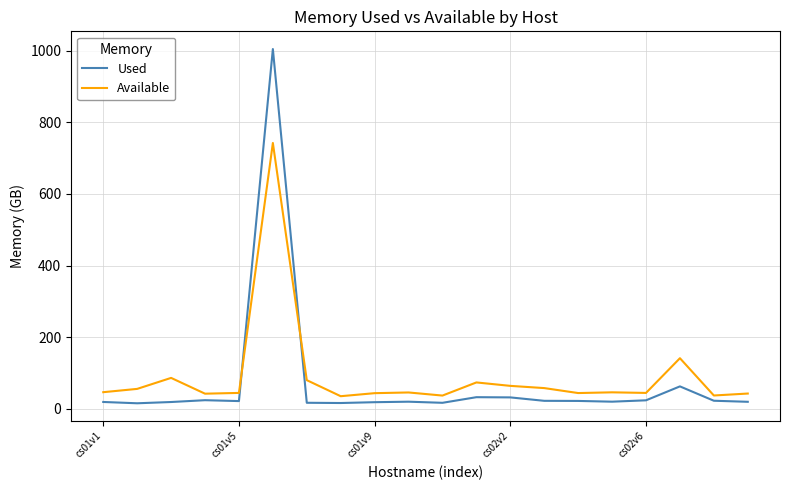

After their last crossing, which series has the higher values: Available or Used?

Available